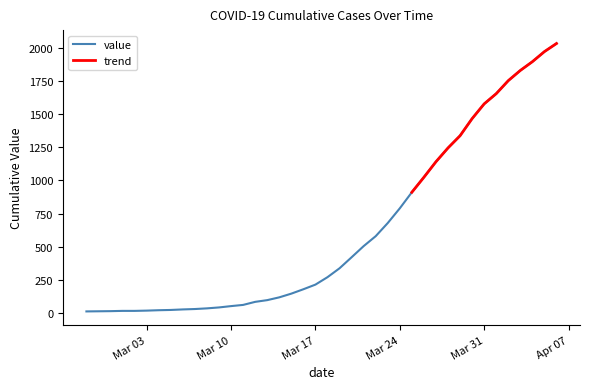

What is the label of the 7th point from the right?

Mar 31